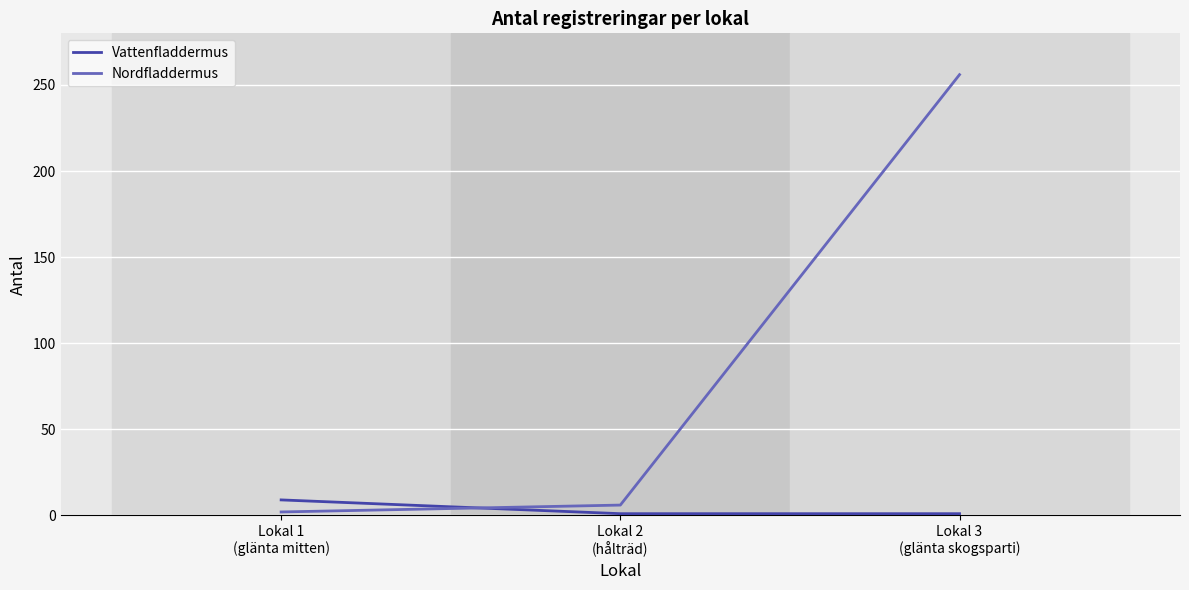

Which series has the widest spread of values?

Nordfladdermus